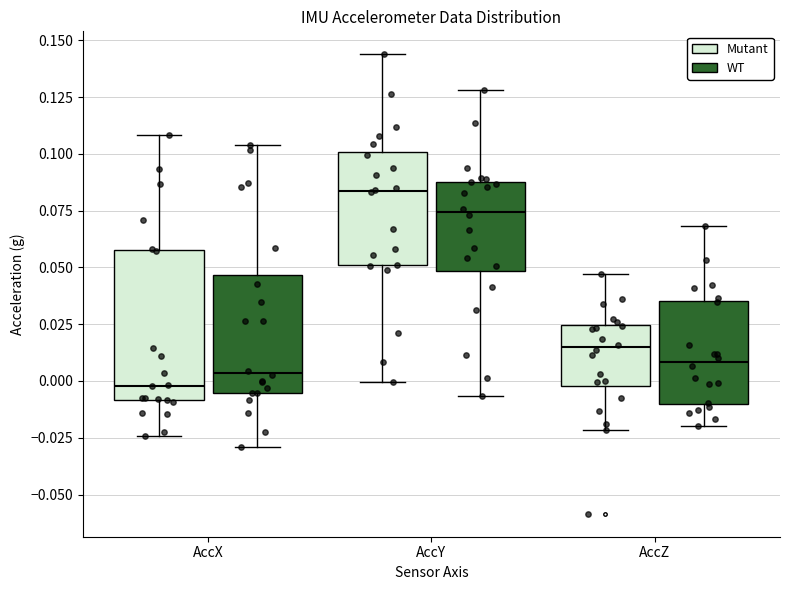

Reading left to right, read every box against the y-axis: the position of its median line, the range the box covers, and the ends of its whiskers. The values are not printed on the chart, so give them approximately, as read against the axis.

AccX (Mutant): median 0.000, box -0.010 to 0.055, whiskers -0.025 to 0.110
AccX (WT): median 0.005, box -0.005 to 0.045, whiskers -0.030 to 0.105
AccY (Mutant): median 0.085, box 0.050 to 0.100, whiskers 0.000 to 0.145
AccY (WT): median 0.075, box 0.050 to 0.090, whiskers -0.005 to 0.130
AccZ (Mutant): median 0.015, box 0.000 to 0.025, whiskers -0.020 to 0.045
AccZ (WT): median 0.010, box -0.010 to 0.035, whiskers -0.020 to 0.070